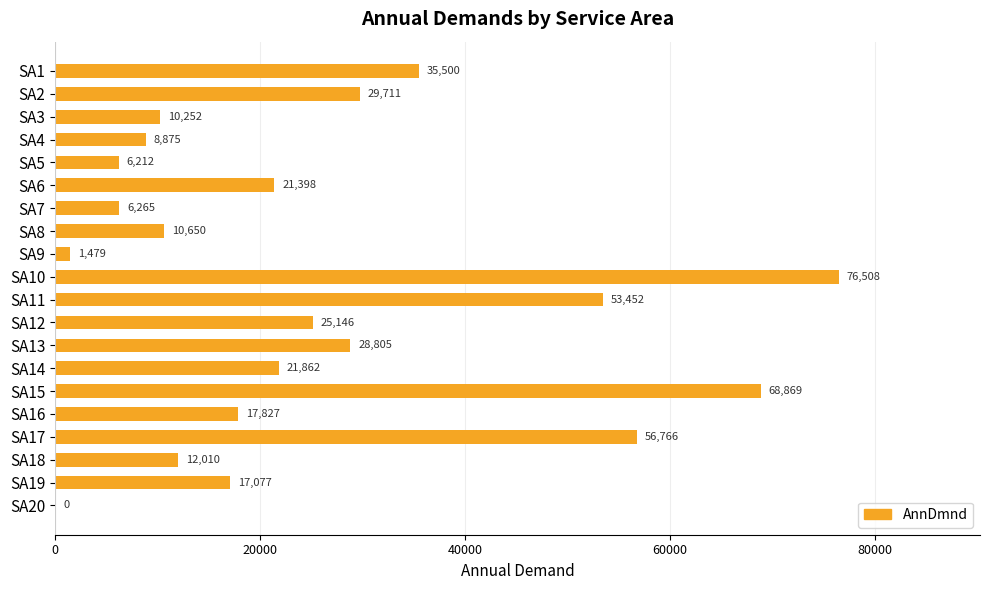

Which category has the highest value across all series?

SA10